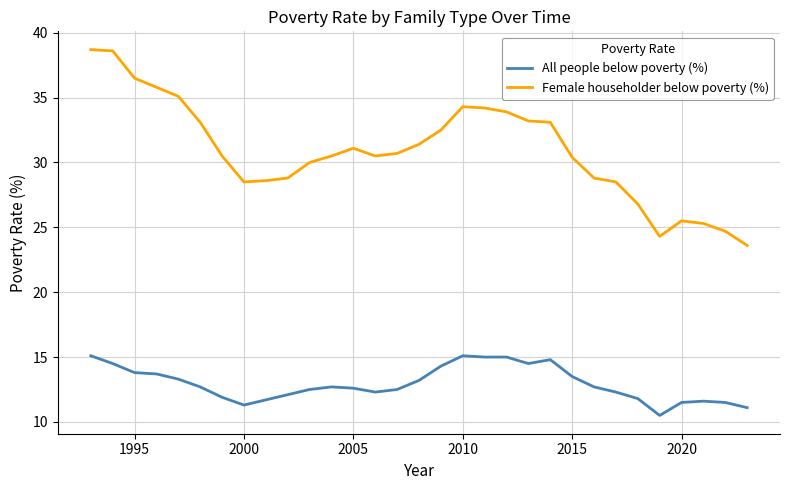

What is the difference between the maximum and minimum values in the Female householder below poverty (%) series?

15.1